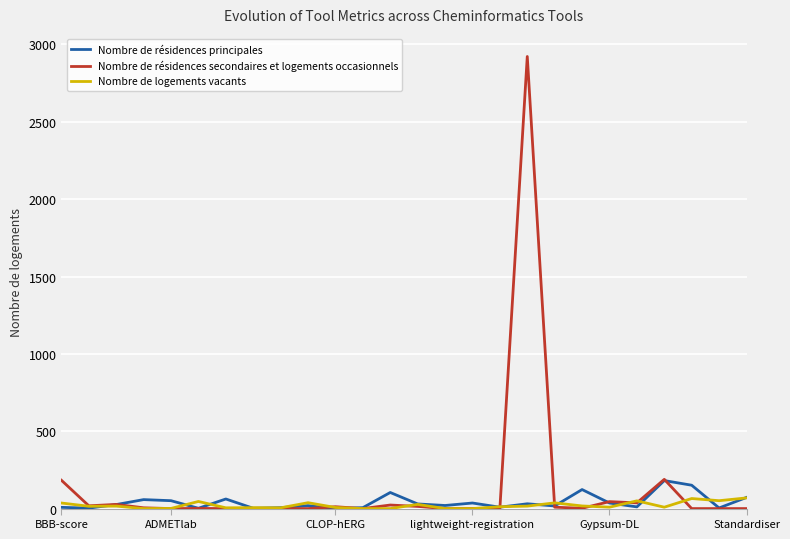

Which series has the widest spread of values?

Nombre de résidences secondaires et logements occasionnels